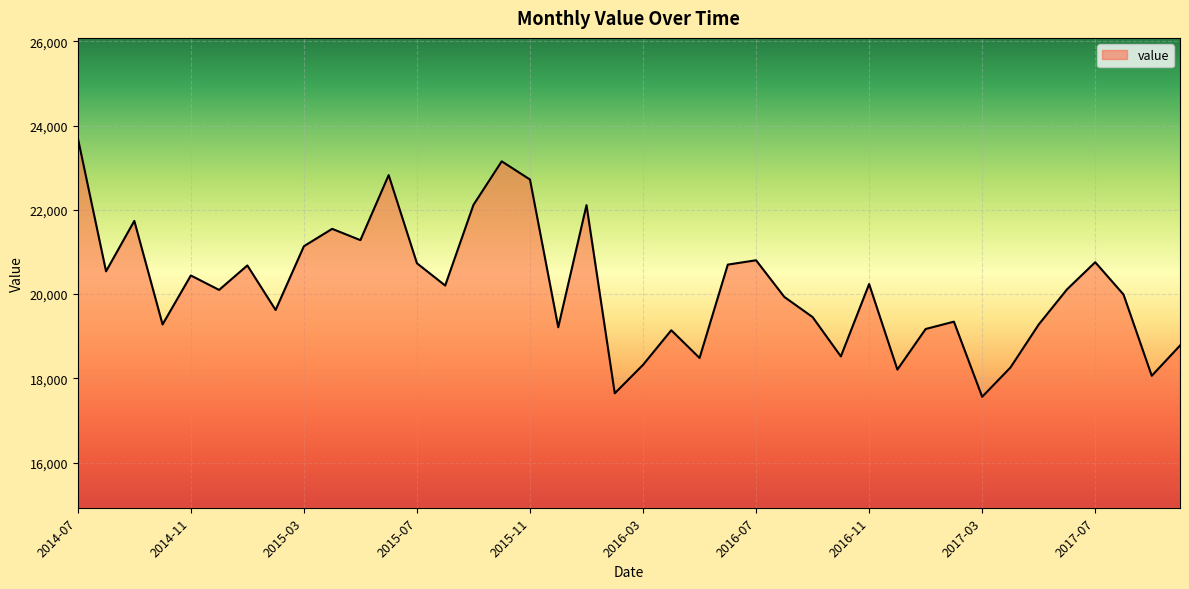

How many categories are shown in the chart?

40